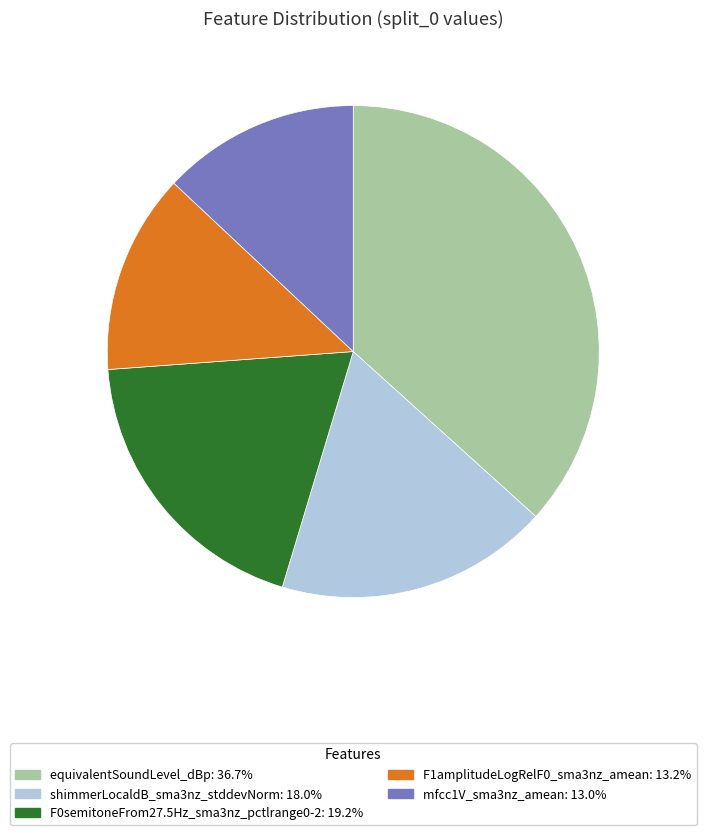

Do mfcc1V_sma3nz_amean and F1amplitudeLogRelF0_sma3nz_amean together represent more than half of the pie?

No